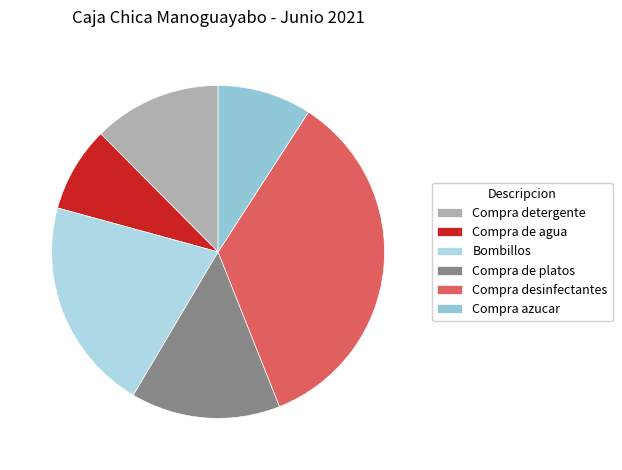

Which category has the smallest portion of the pie?

Compra de agua